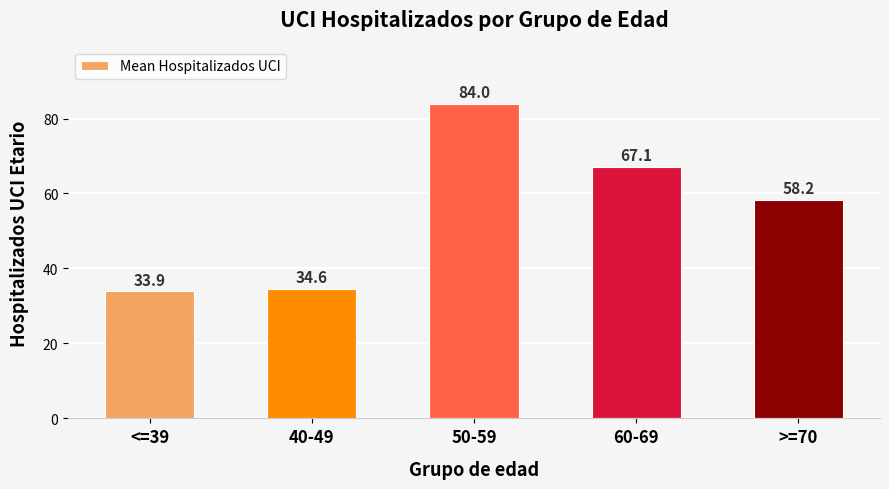

At which label is the value closest to 58?

>=70